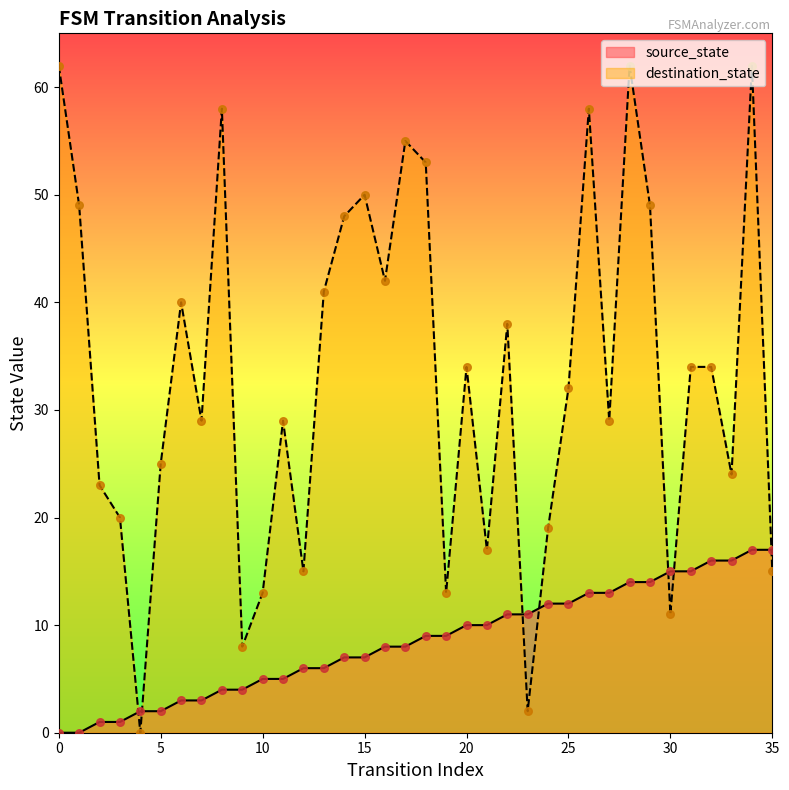

Which series has the largest total across all categories?

destination_state